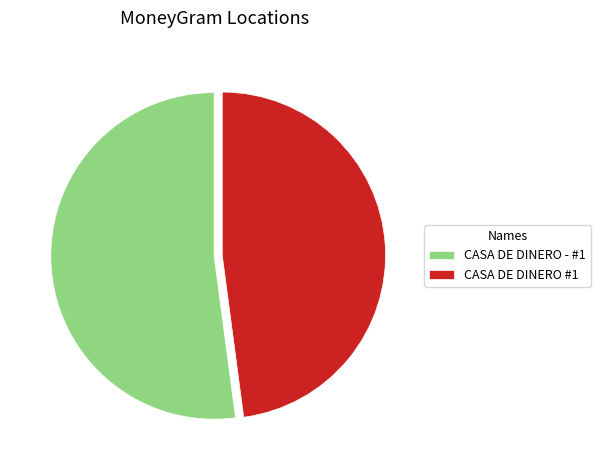

Combined, do CASA DE DINERO #1 and CASA DE DINERO - #1 account for over 50%?

Yes